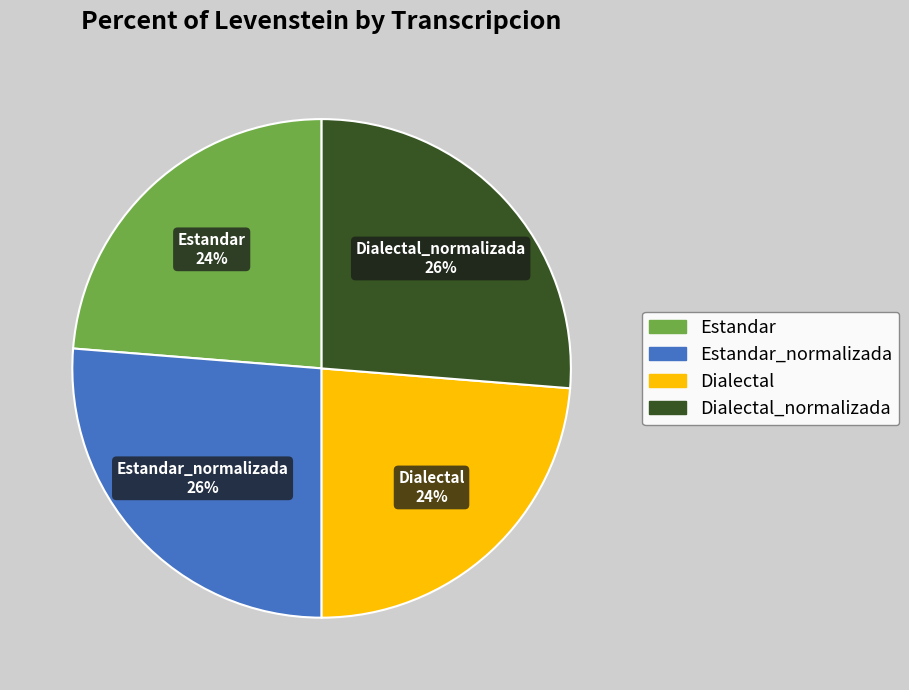

Does any single category account for the majority?

No